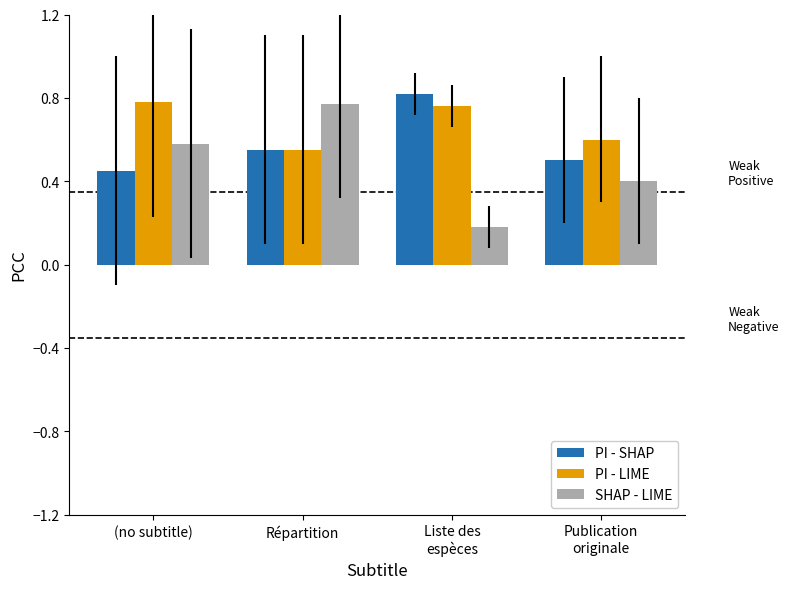

Rank the series by their average value, from highest to lowest.

PI - LIME, PI - SHAP, SHAP - LIME